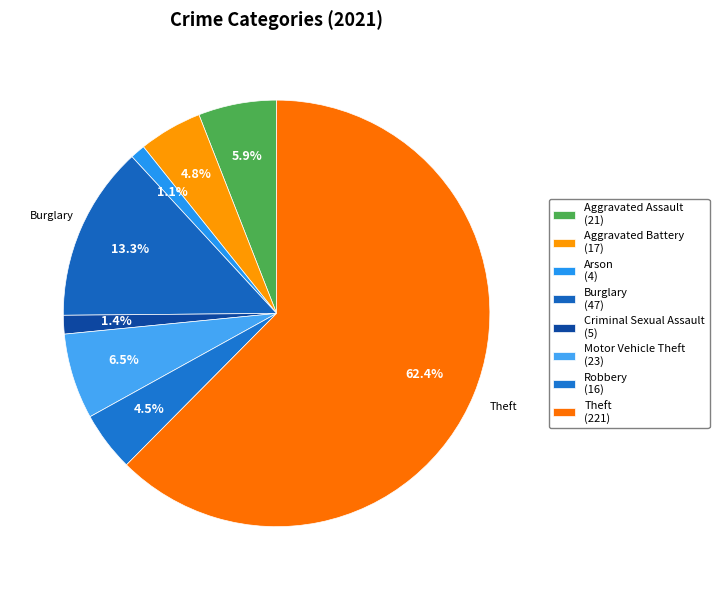

How many slices are in this pie chart?

8